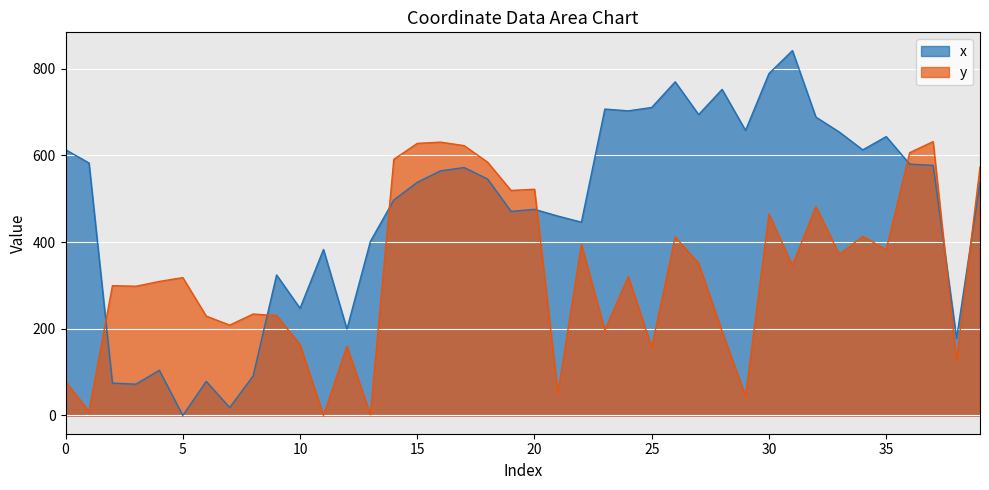

Reading left to right, extract all data points from this chart.

x: 613.1	582.5	74.7	72.2	104.3	0.0	78.7	18.2	91.2	324.1	247.2	382.9	199.4	401.5	497.1	537.8	564.4	571.9	545.3	470.8	475.5	459.9	445.9	706.7	702.7	710.5	769.7	694.1	752.1	657.6	788.7	841.7	688.3	653.8	612.7	643.3	579.9	576.9	177.7	538.0
y: 78.1	9.5	299.5	298.1	309.2	318.1	229.2	208.5	234.0	230.5	163.8	0.0	159.9	1.7	590.9	627.6	630.5	622.4	584.2	519.1	521.8	51.6	394.9	196.5	320.5	157.3	411.9	350.8	194.2	44.7	464.8	346.2	482.0	371.5	413.1	382.6	606.3	631.8	126.4	572.9